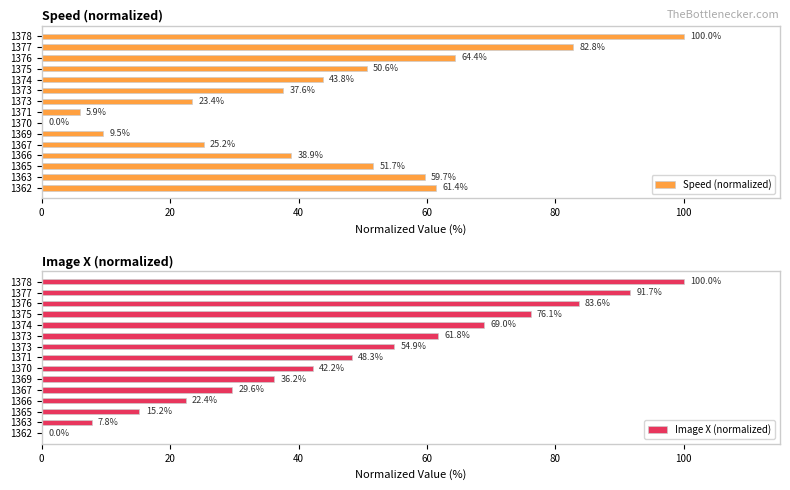

How many values in Speed (normalized) are above zero?

14